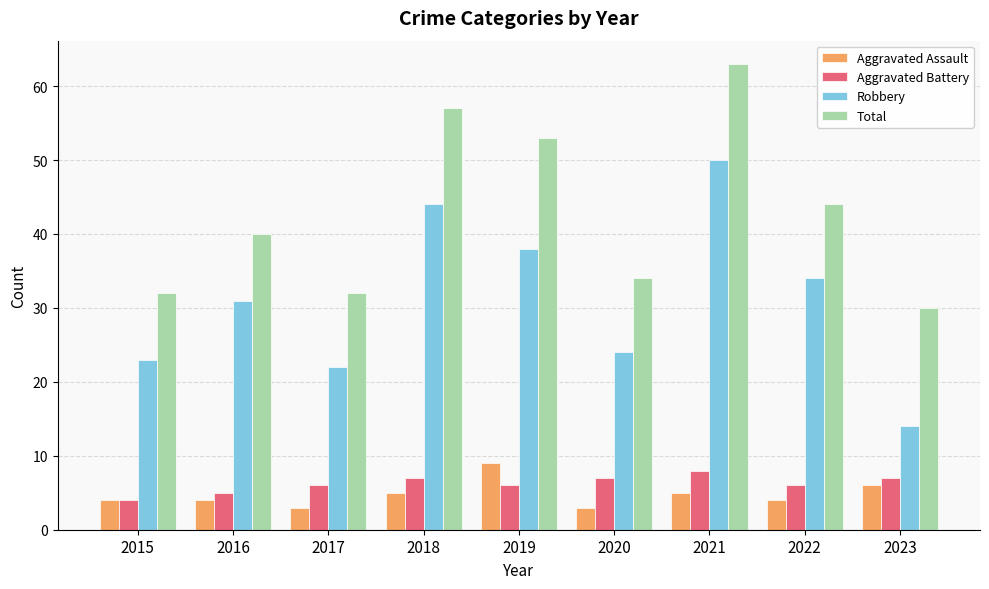

Which series has the largest total across all categories?

Total